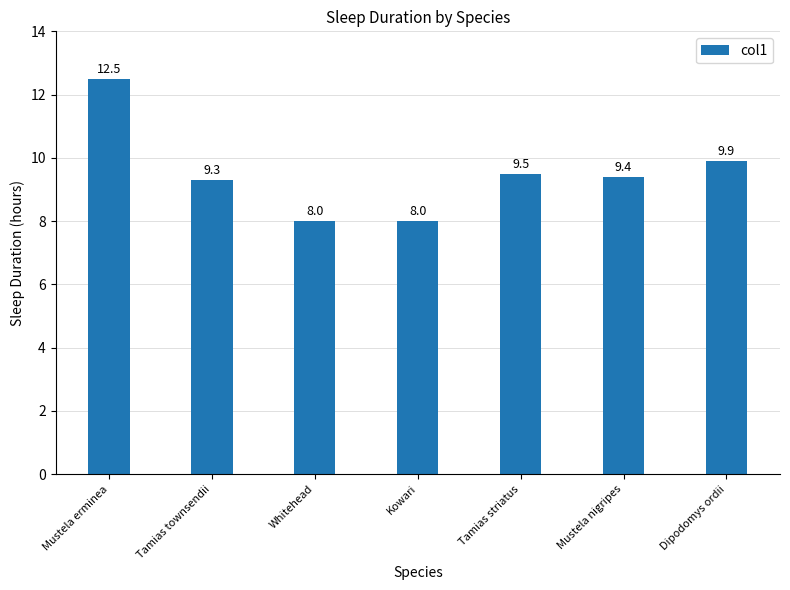

How many data points are less than 9?

2